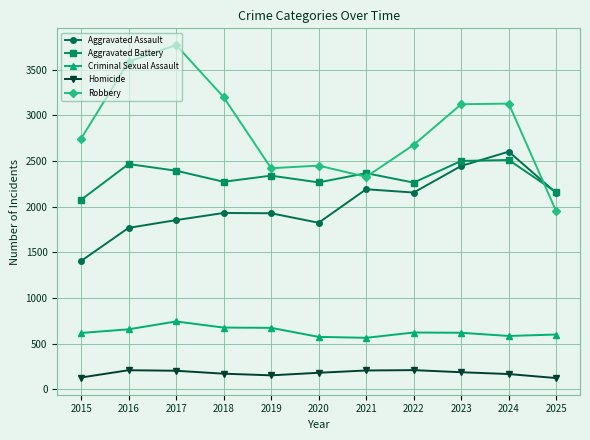

What is the maximum value shown in the chart?

3772